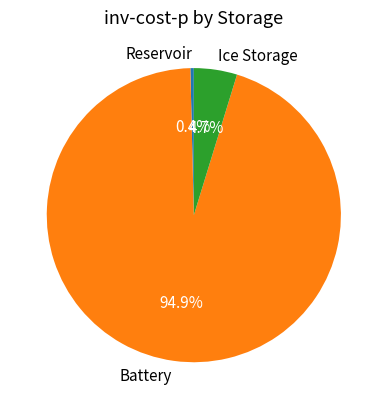

Count the number of slices in the pie.

3